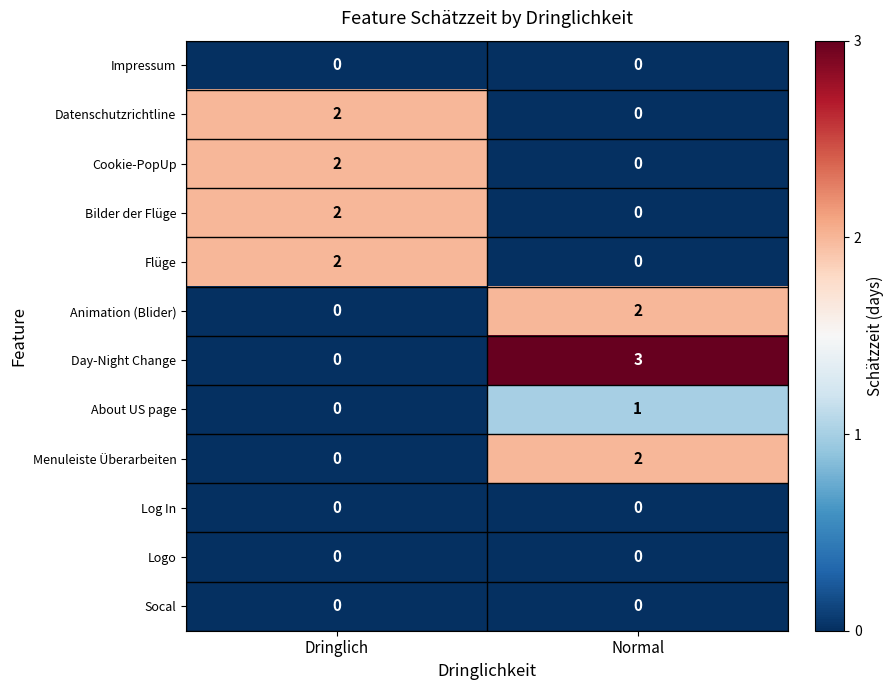

What is the sum of the Day-Night Change values at Dringlich and Normal?

3